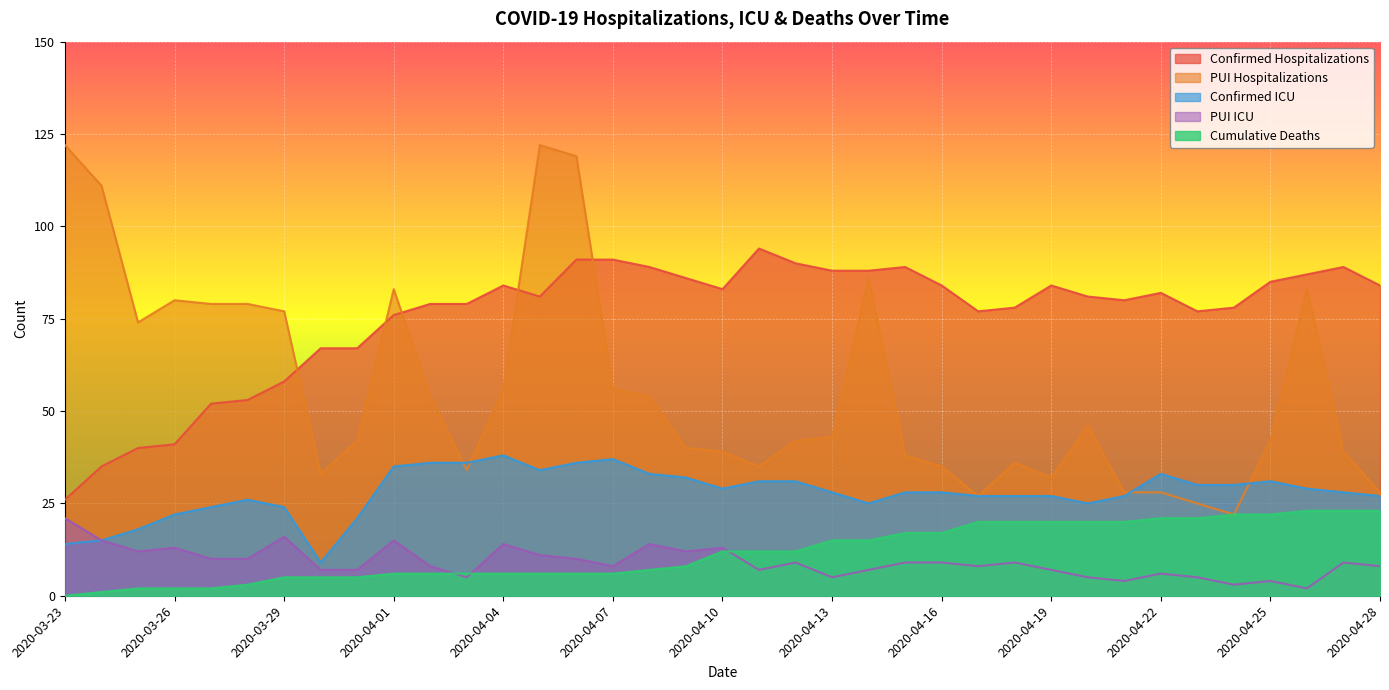

Rank the series by their maximum value, from highest to lowest.

PUI Hospitalizations, Confirmed Hospitalizations, Confirmed ICU, Cumulative Deaths, PUI ICU